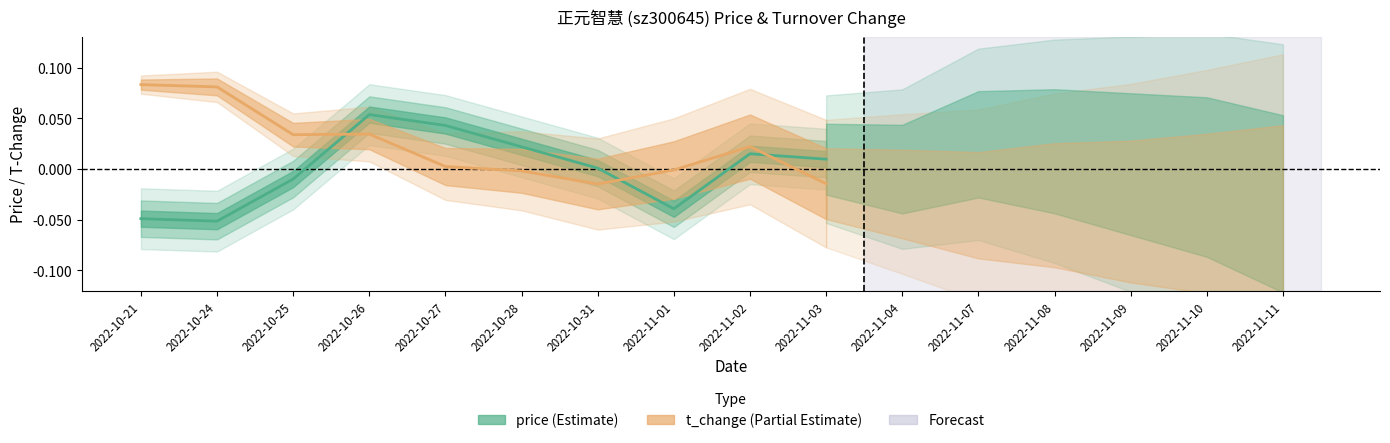

Between 2022-10-28 and 2022-11-01, which series saw the biggest shift?

price